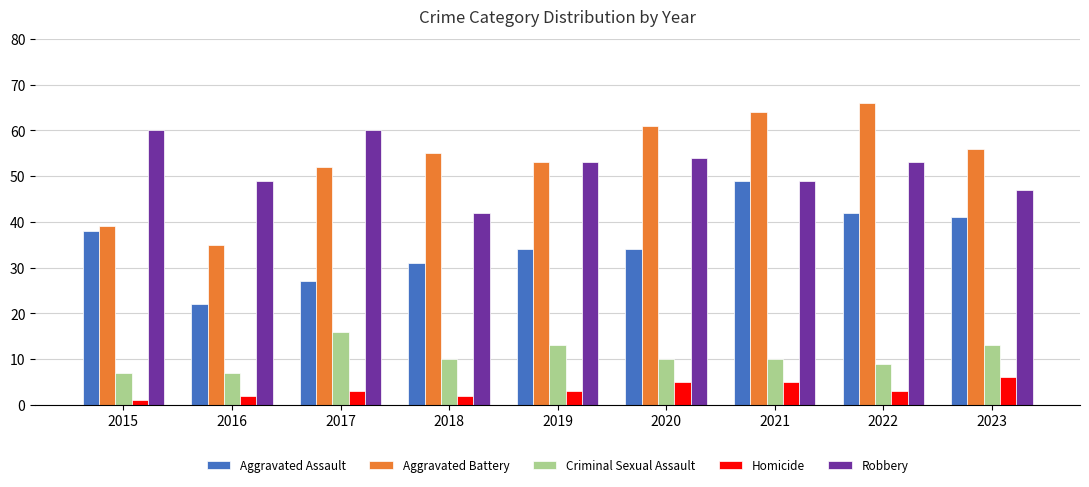

At which category is the sum across all series the highest?

2021